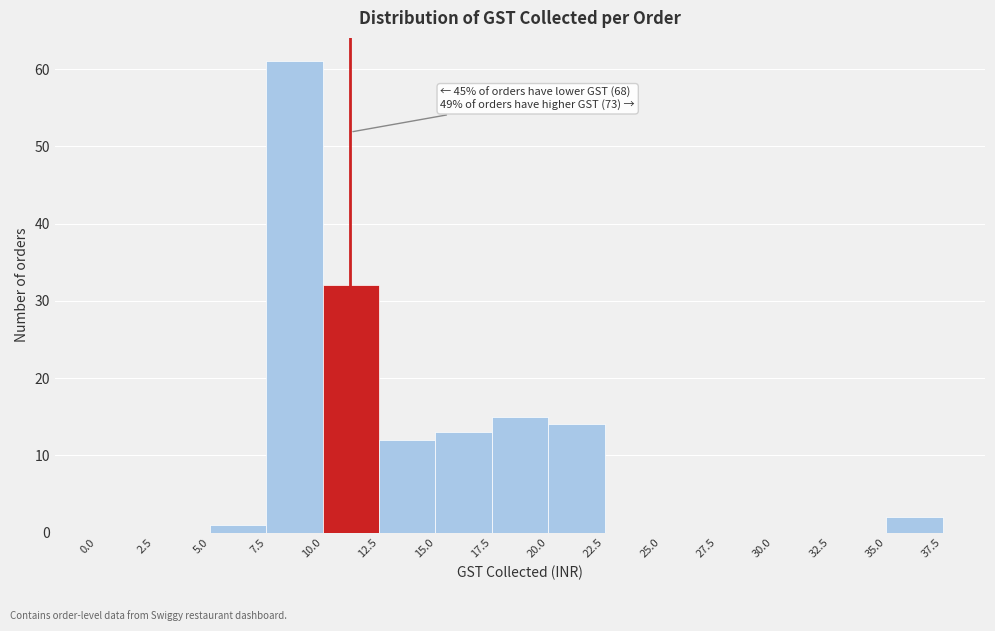

Which range on the x-axis has the tallest bar?

7.5 to 10.0